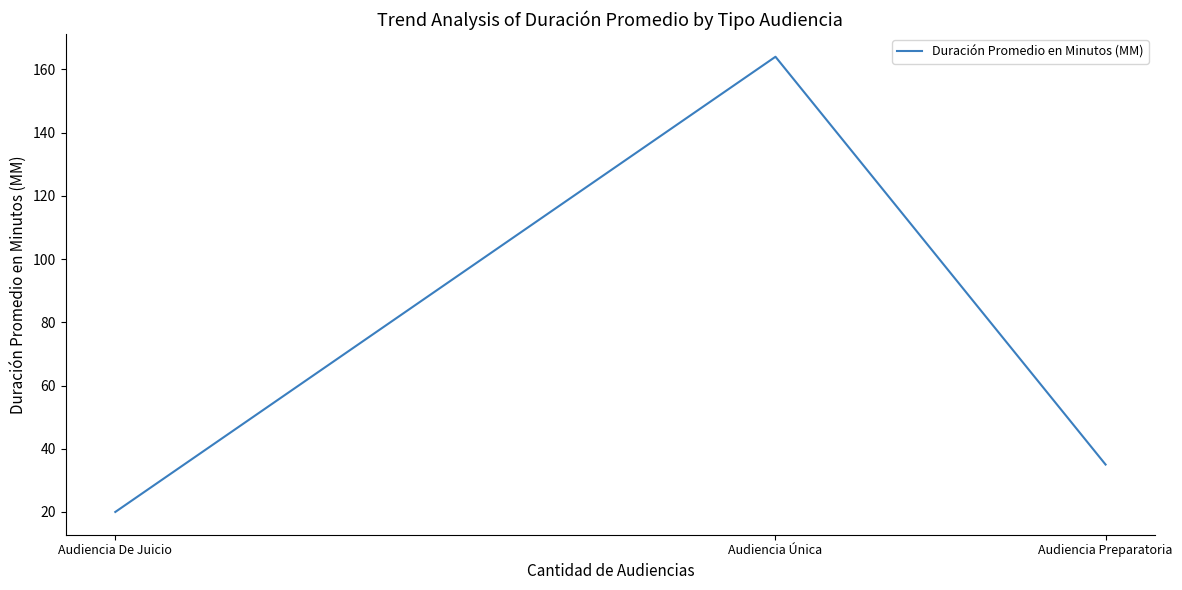

True or false: the data shows 10 at Audiencia De Juicio.

False